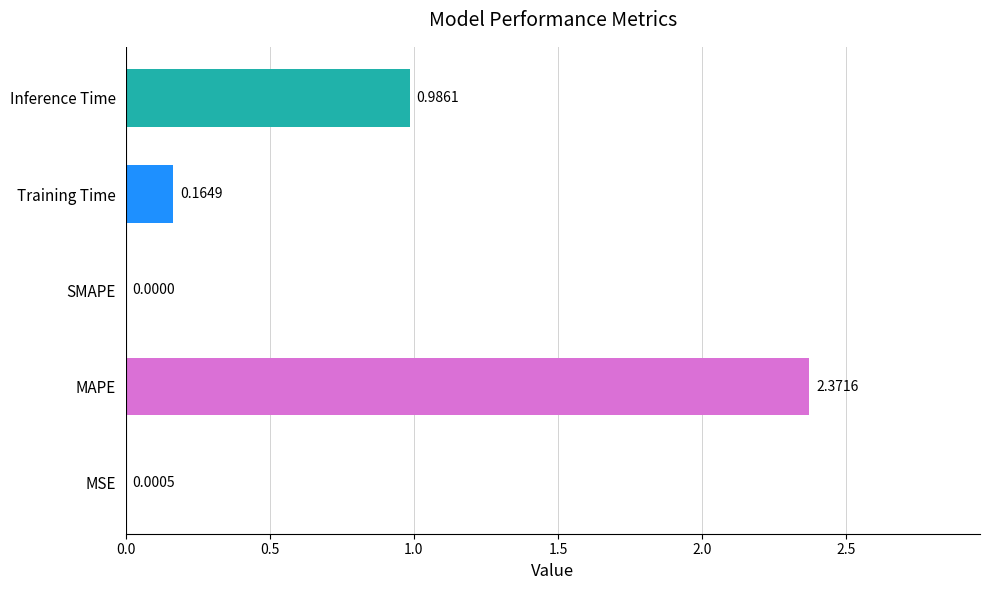

Where is the data nearest to the value 1?

Inference Time